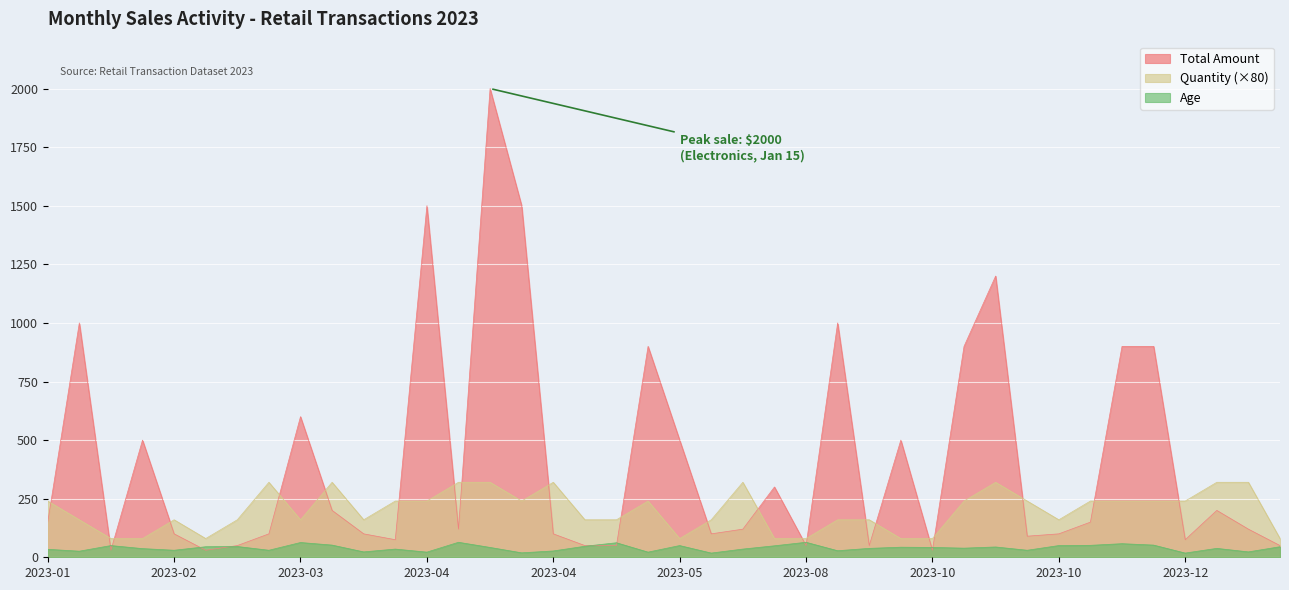

What is the minimum value for Quantity?

80